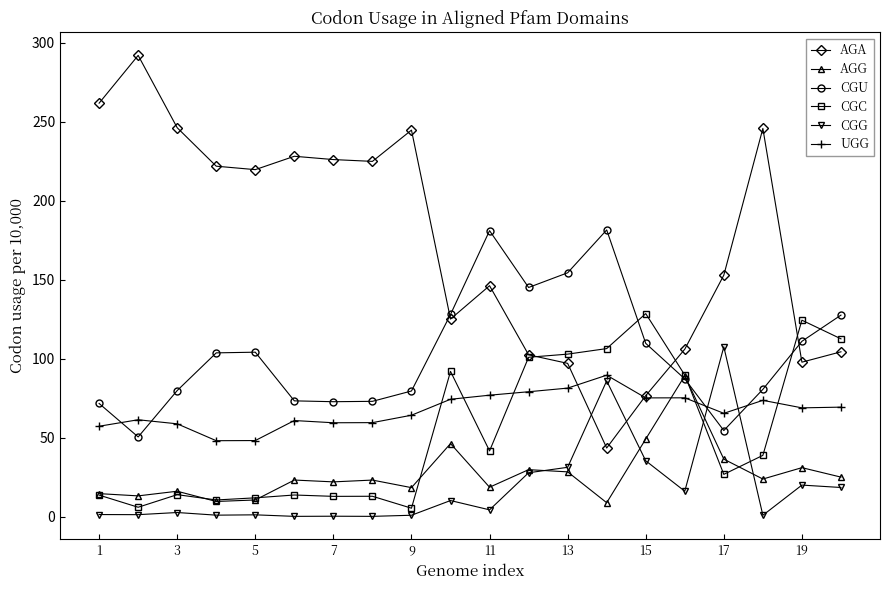

Count the number of categories in the chart.

20